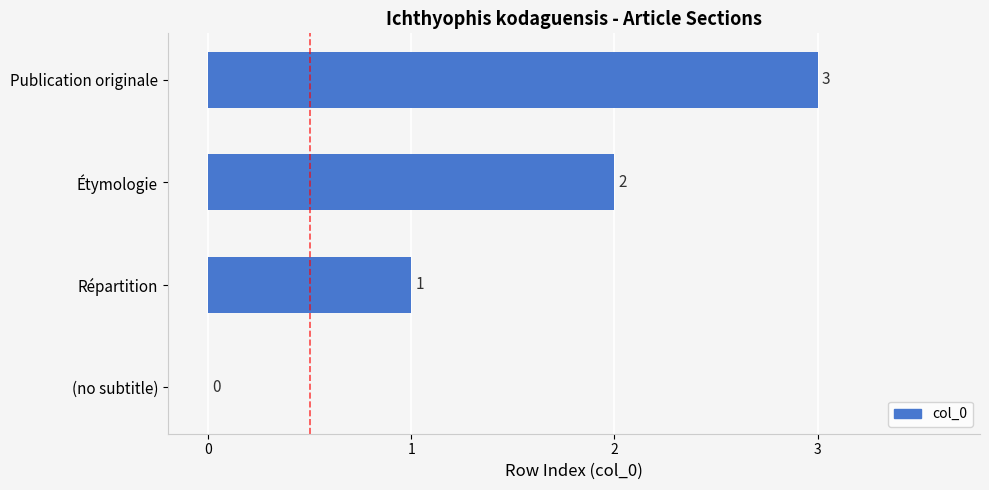

What is the sum of all values?

6